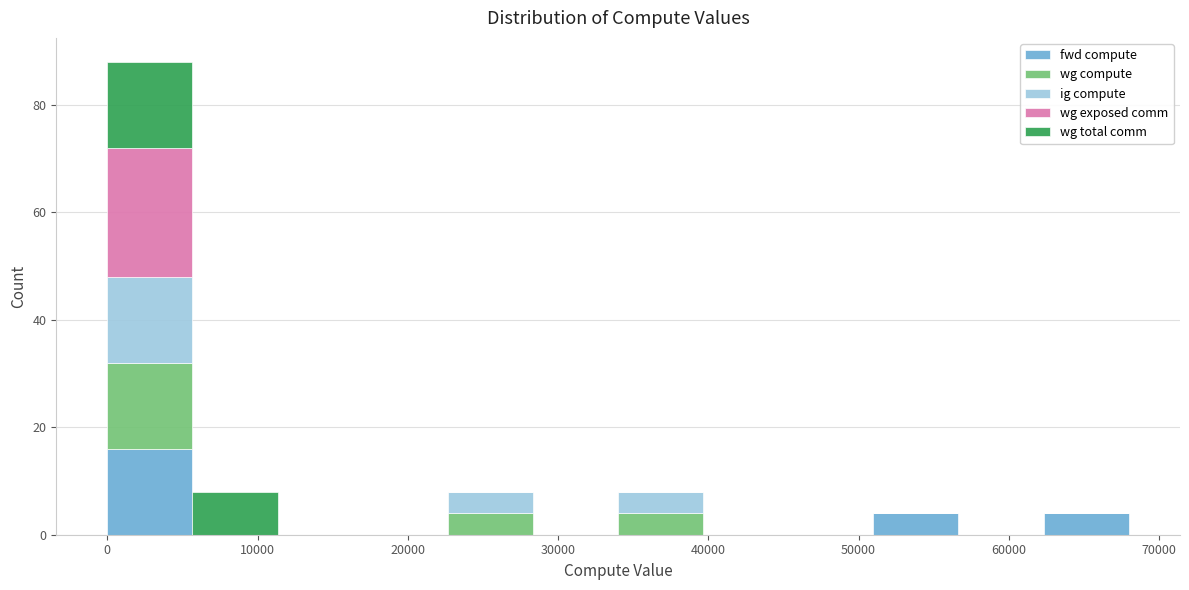

Which range on the x-axis has the tallest stacked bar (by total height)?

0 to 6000